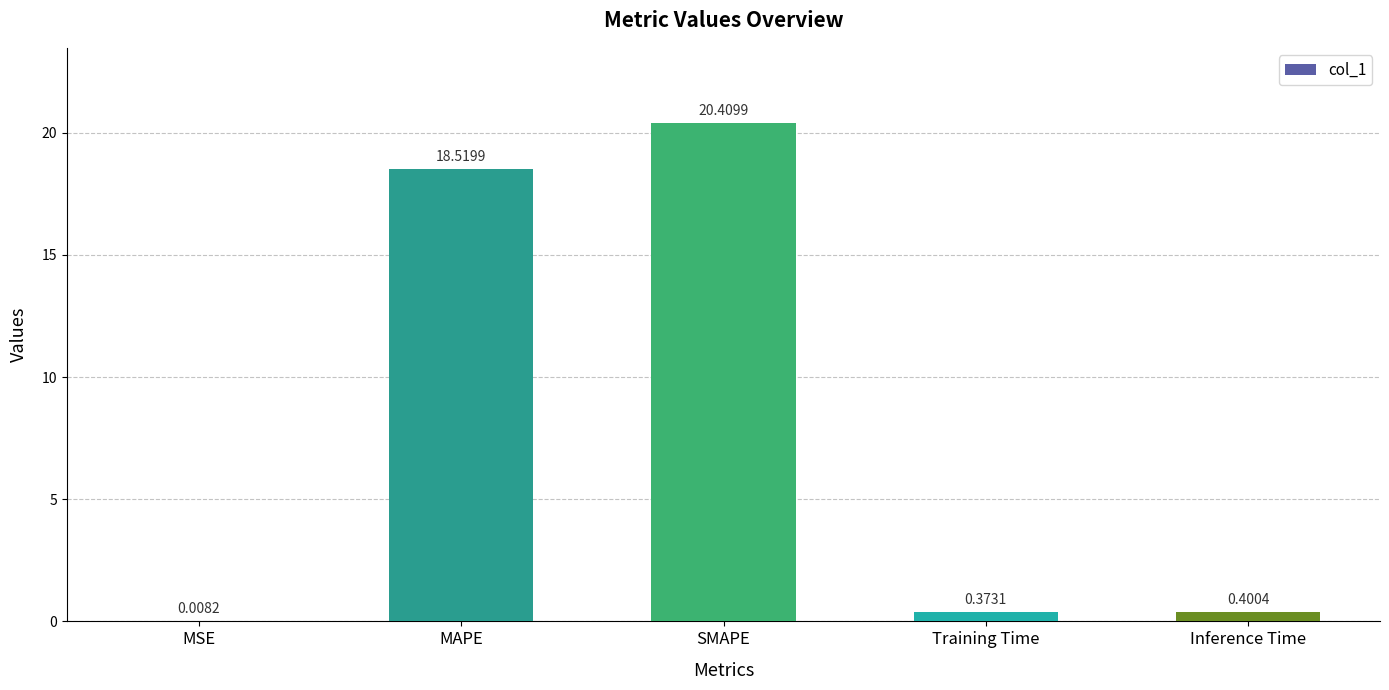

At which label is the value closest to 10?

MAPE